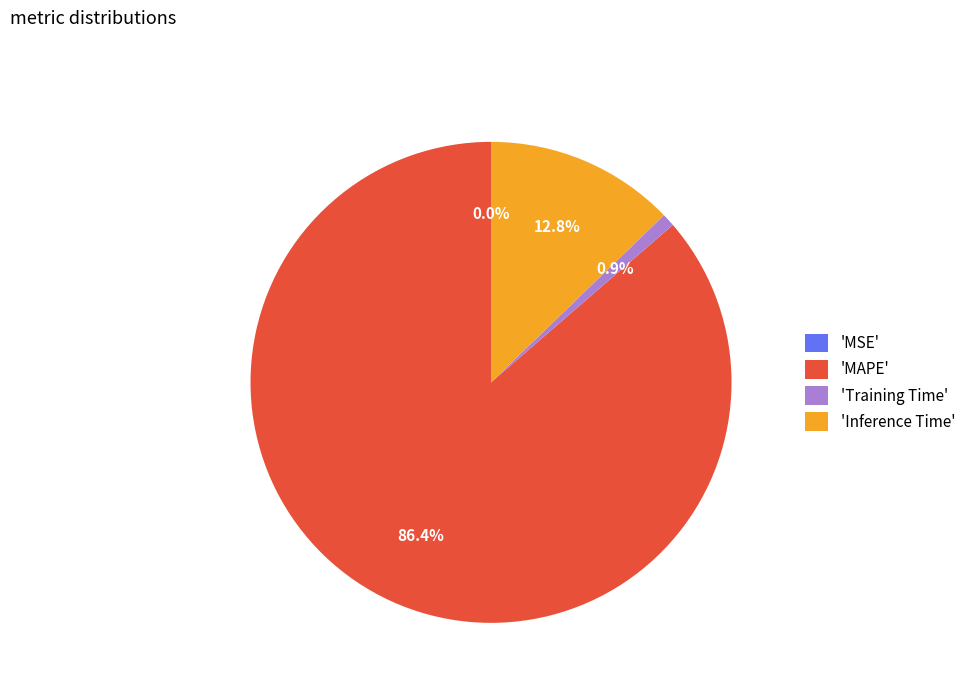

To the nearest percent, what is the average slice percentage?

25%